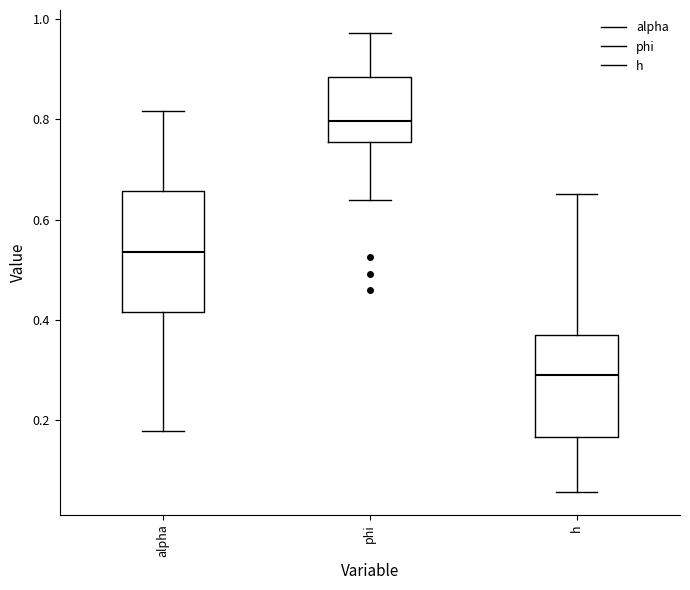

Comparing the boxes themselves (not the whiskers), which one is the tallest?

alpha